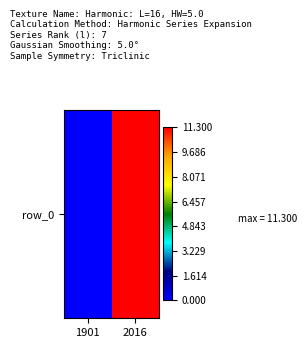

True or false: the data shows 0.0 at 1901.

True